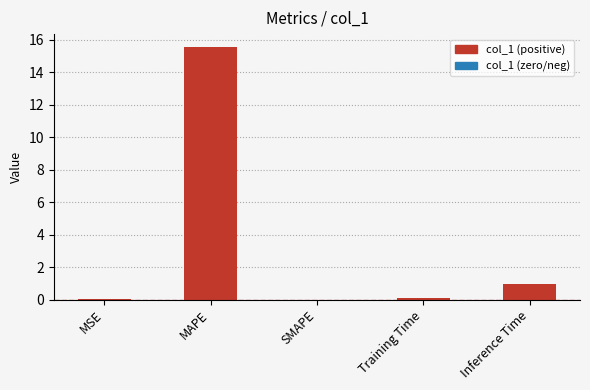

The chart shows a value of -10.3 at SMAPE. True or false?

False